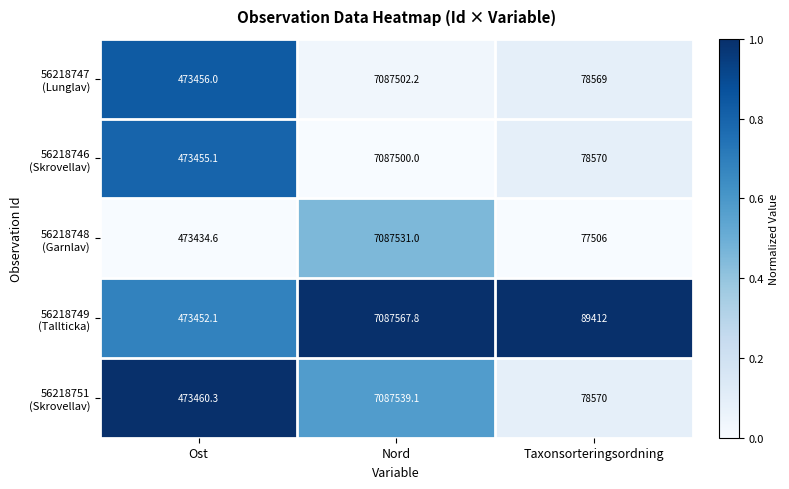

Count the number of data series in this chart.

5